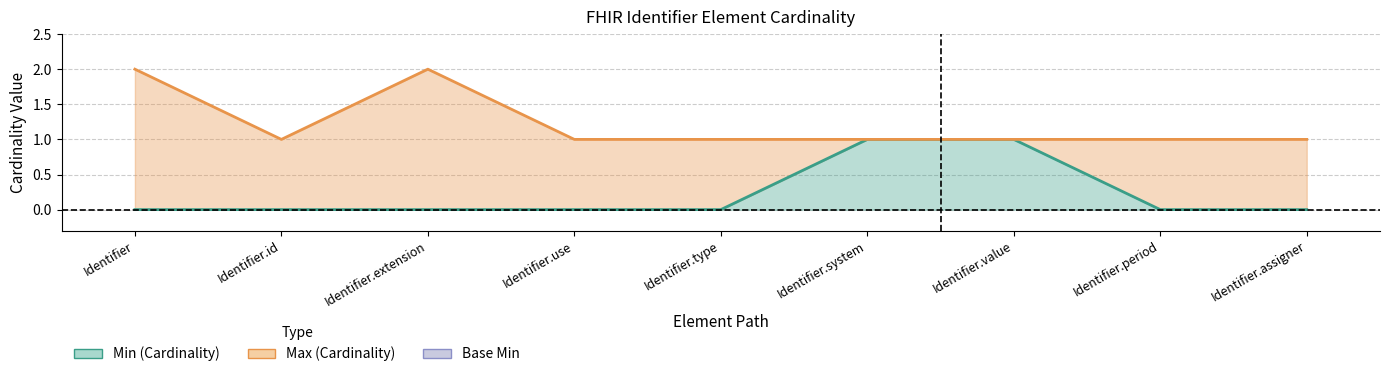

Rank the series by their average value, from highest to lowest.

Max, Min